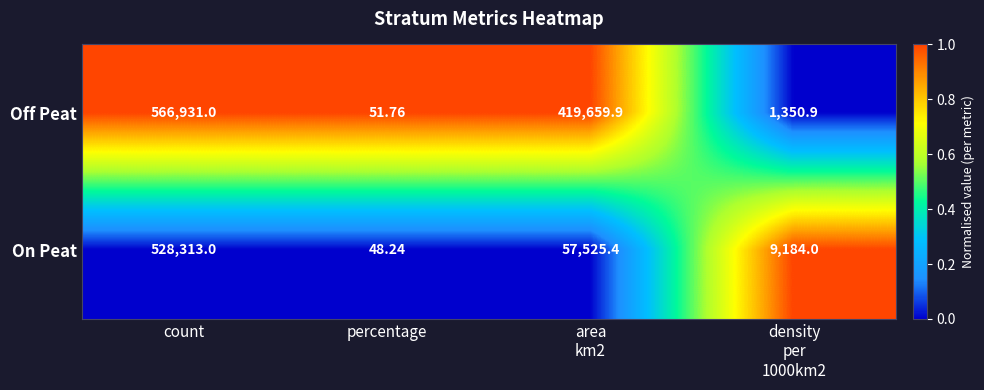

What is the total value across all series at area
km2?

477185.3